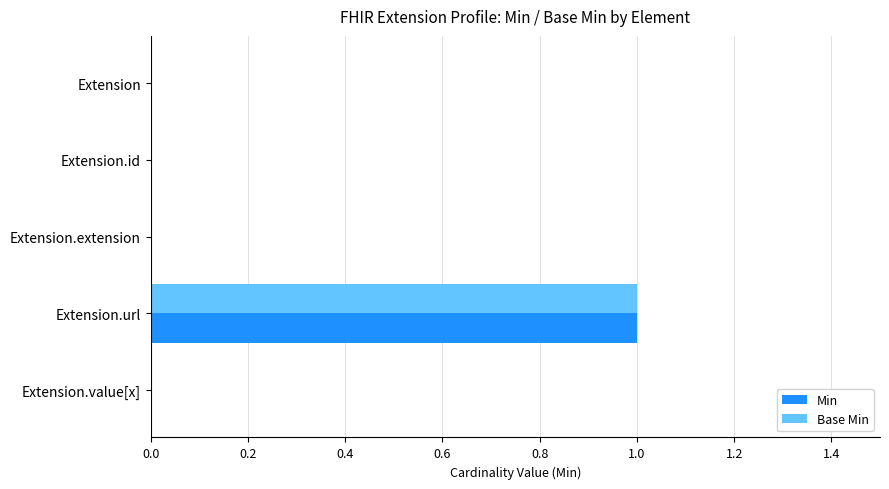

At which category does the chart reach its peak across all series?

Extension.url